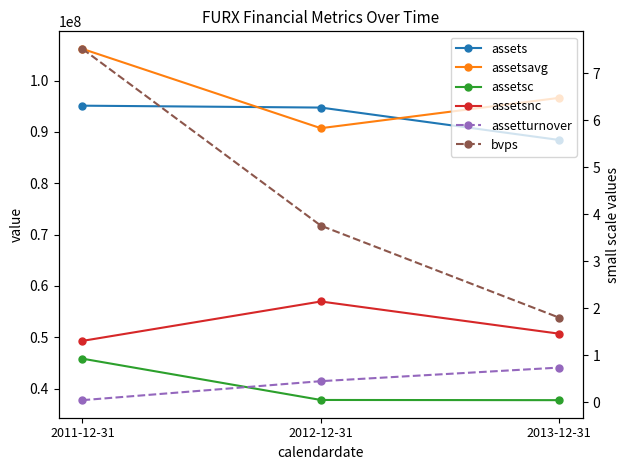

Reading left to right, transcribe all the data shown in this chart.

assets: 2011-12-31=95124000.0	2012-12-31=94755000.0	2013-12-31=88442000.0
assetsavg: 2011-12-31=106186750.0	2012-12-31=90738000.0	2013-12-31=96645250.0
assetsc: 2011-12-31=45827000.0	2012-12-31=37783000.0	2013-12-31=37746000.0
assetsnc: 2011-12-31=49297000.0	2012-12-31=56972000.0	2013-12-31=50696000.0
assetturnover: 2011-12-31=0.0	2012-12-31=0.4	2013-12-31=0.7
bvps: 2011-12-31=7.5	2012-12-31=3.8	2013-12-31=1.8